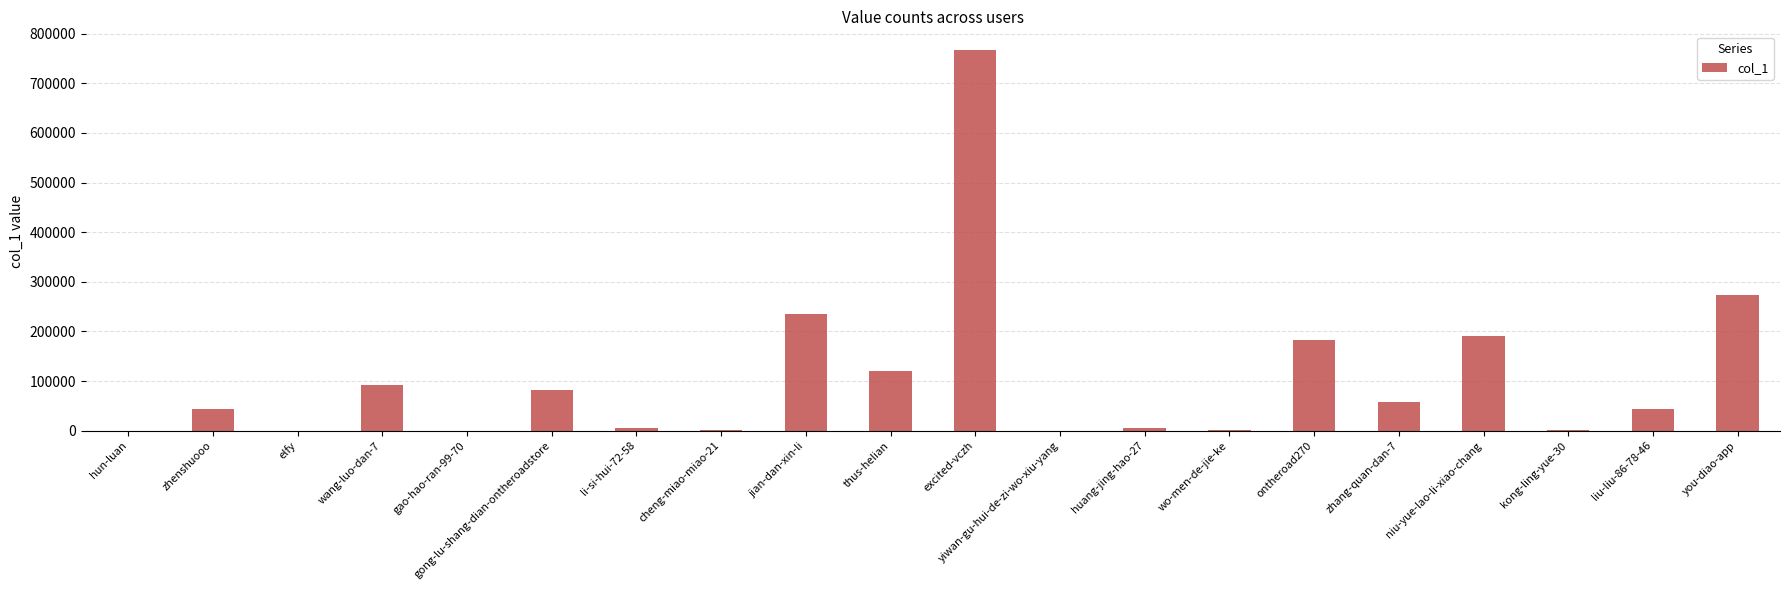

What is the greatest value displayed?

766509